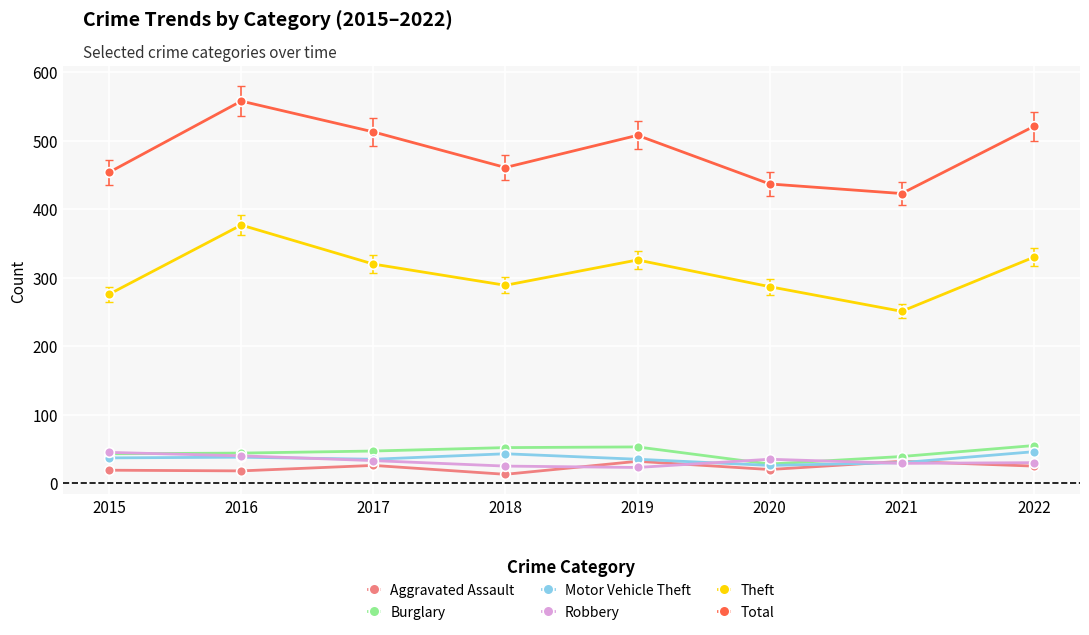

What is the spread (max minus min) of values at 2021?

394